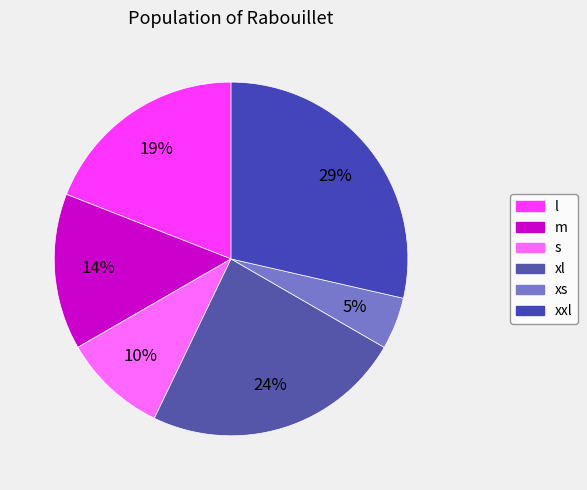

How many slices are in this pie chart?

6